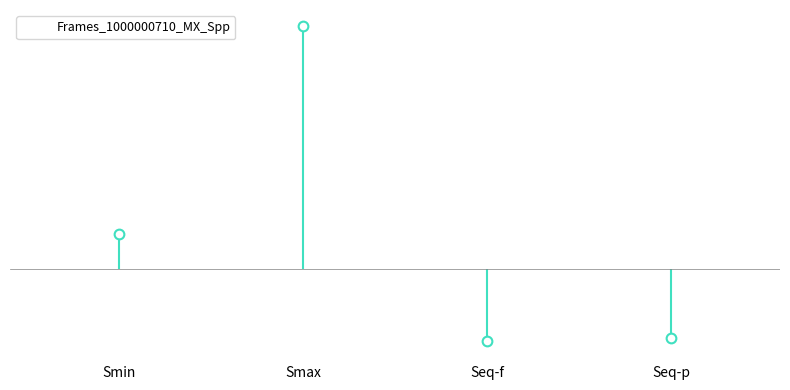

Rank the categories by value from highest to lowest.

Smax, Smin, Seq-p, Seq-f